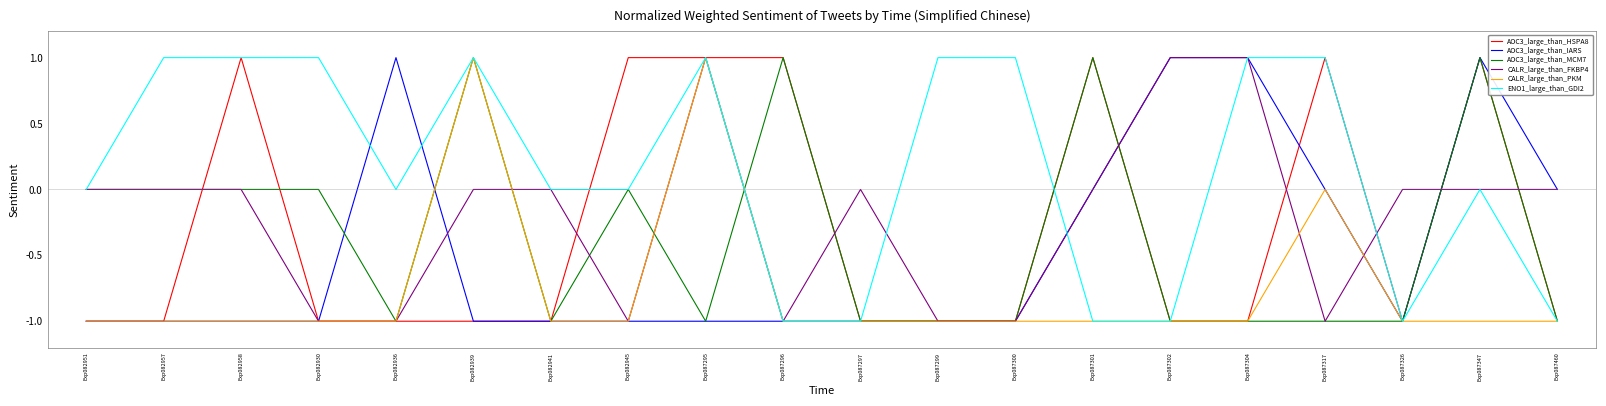

What is the spread (max minus min) of values at Exp082957?

2